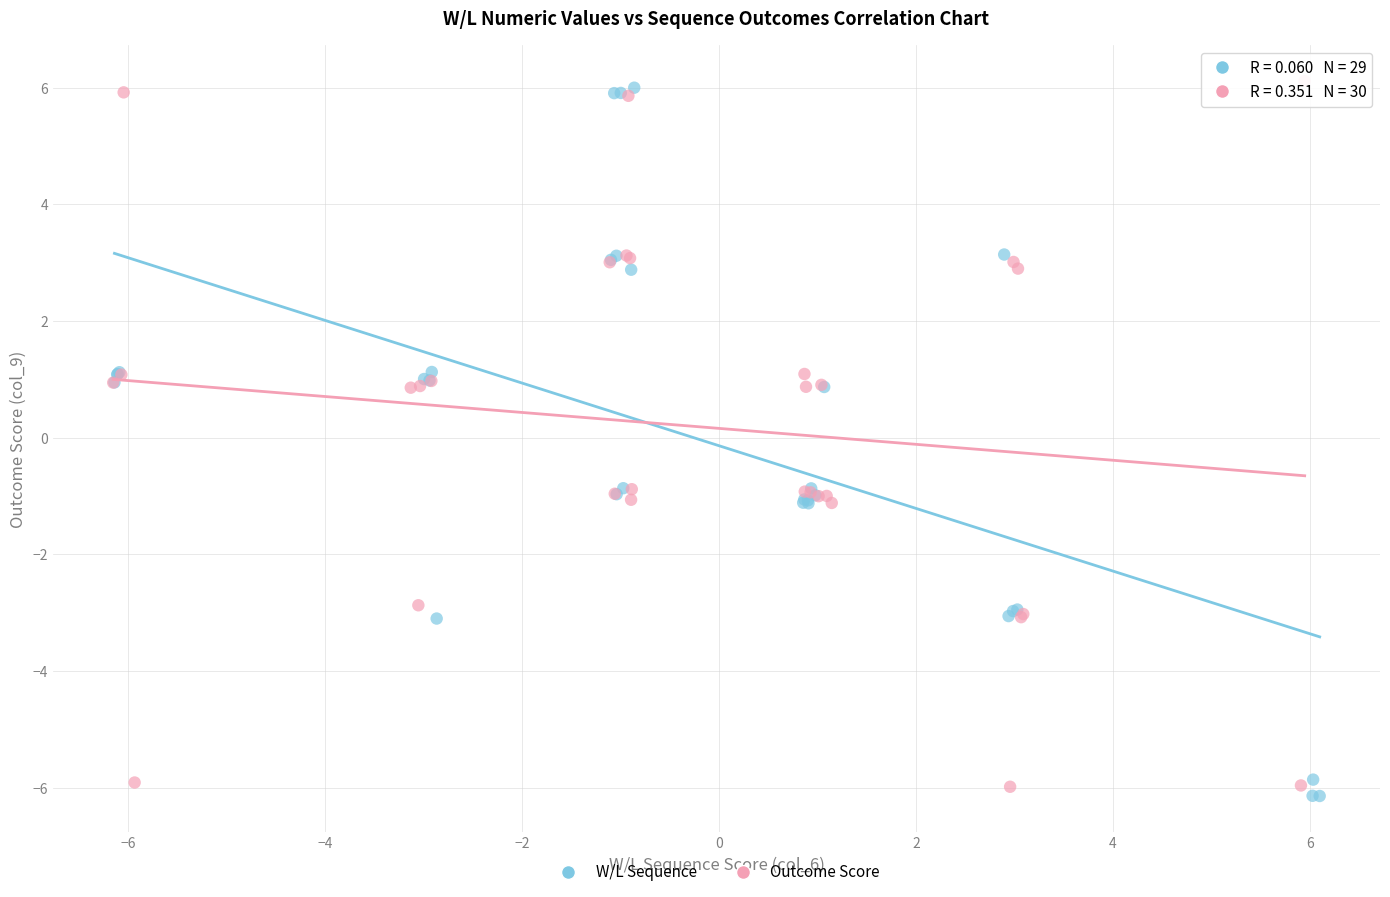

Which series contains the highest Y value?

Outcome Score